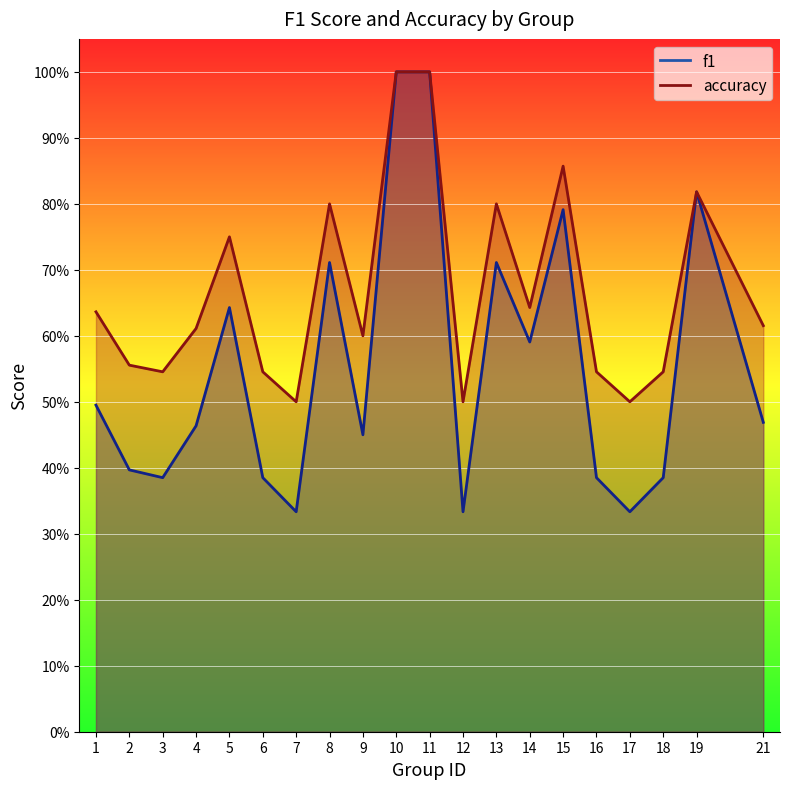

List the labels in order of f1 value, smallest first.

7, 12, 17, 3, 6, 16, 18, 2, 9, 4, 21, 1, 14, 5, 8, 13, 15, 19, 10, 11